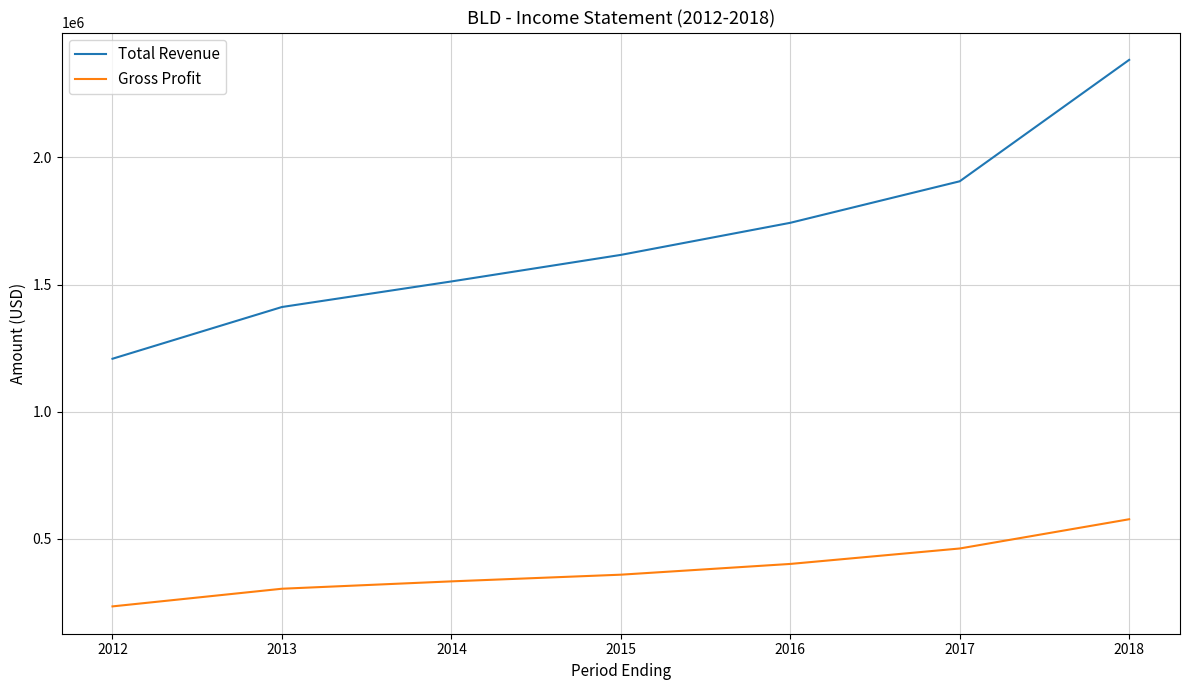

What is the difference between the second highest and second lowest values in the Gross Profit series?

158400